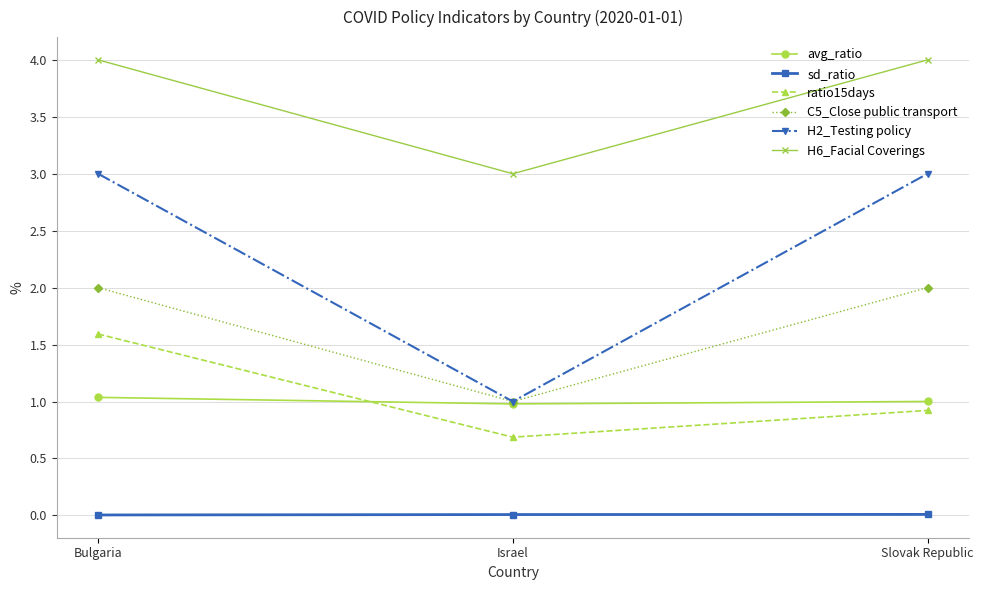

The value of C5_Close public transport at Slovak Republic is 2.0. True or false?

True